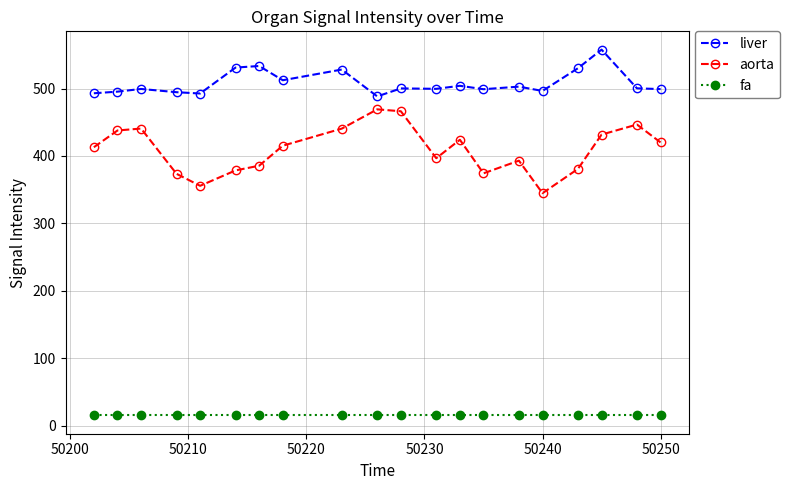

Rank the series by their average value, from lowest to highest.

fa, aorta, liver